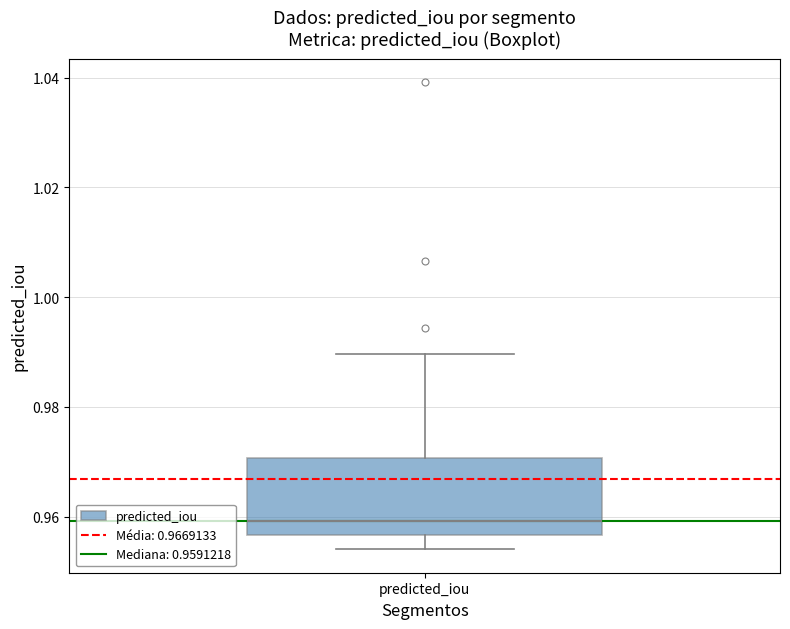

Read this box plot against the y-axis: the position of the median line, the range covered by the box, and the ends of both whiskers. The values are not printed on the chart, so give them approximately, as read against the axis.

median 0.960, box 0.956 to 0.970, whiskers 0.954 to 0.990